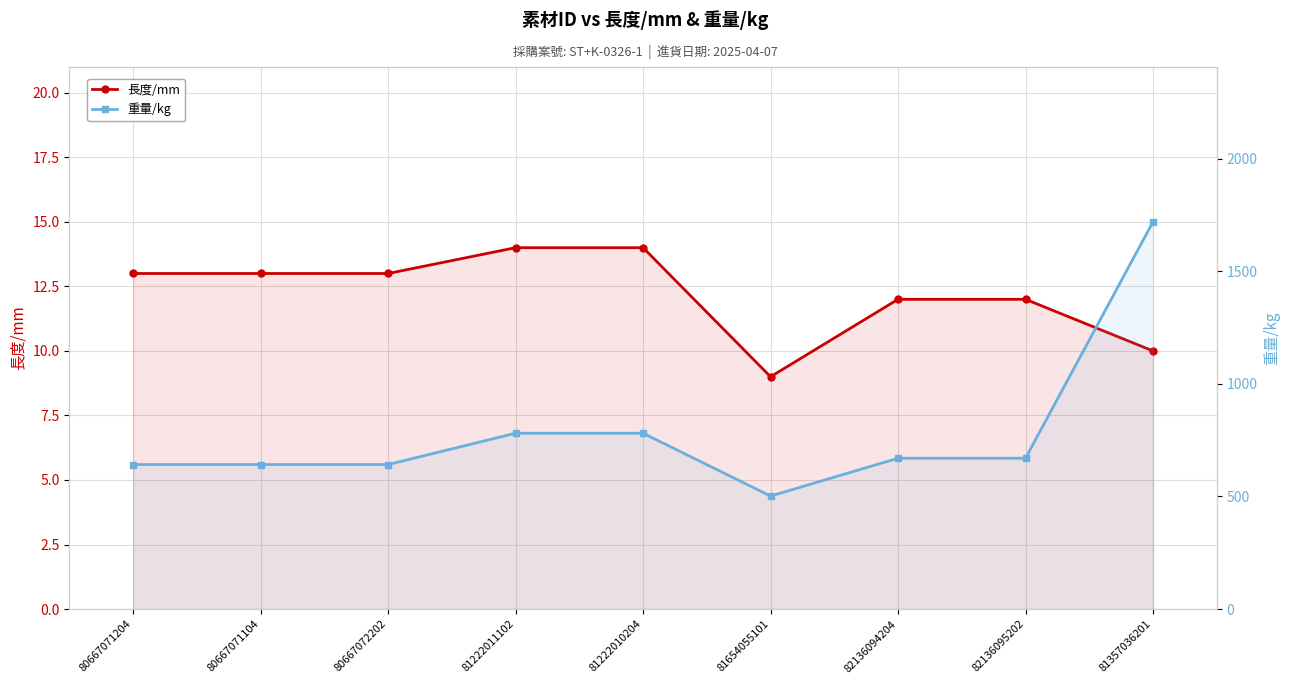

What is the total value across all series at 80667071104?

655